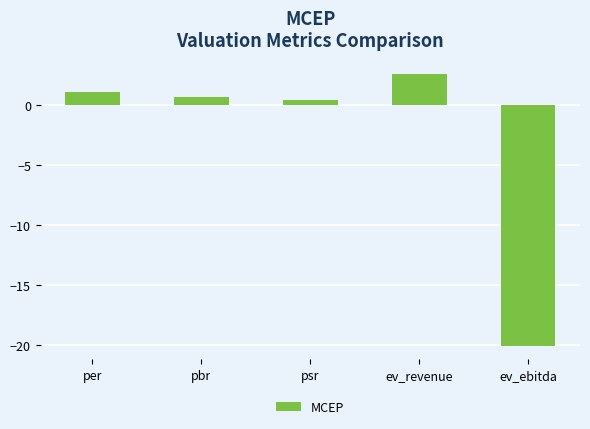

Rank the categories by value from highest to lowest.

ev_revenue, per, pbr, psr, ev_ebitda